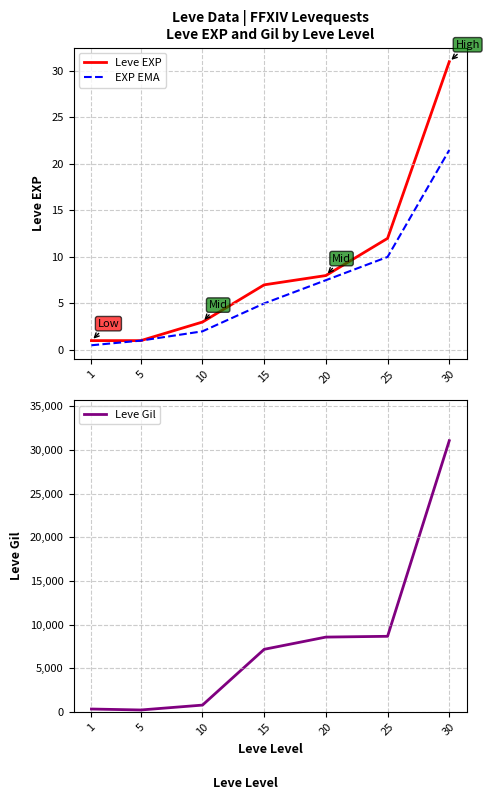

Which series changed the most between 10 and 30?

Leve Gil